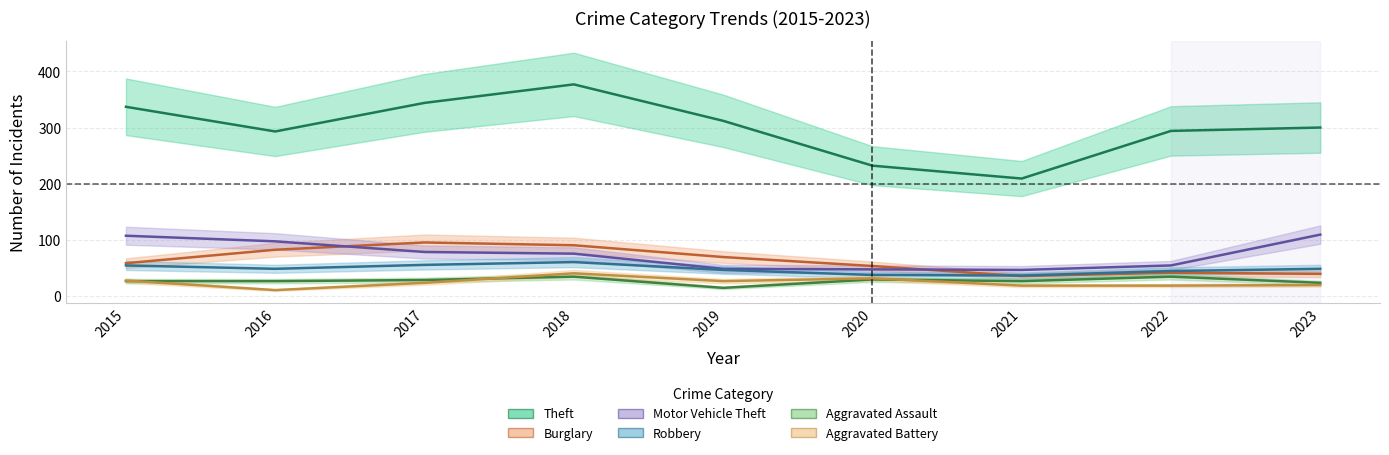

Reading left to right, list all the values displayed in this chart.

Theft: 337	293	344	377	312	232	209	294	300
Burglary: 58	82	95	90	69	53	35	41	39
Motor Vehicle Theft: 107	97	78	75	48	47	46	54	109
Robbery: 54	48	55	60	46	37	36	44	48
Aggravated Assault: 26	26	28	34	14	29	26	34	23
Aggravated Battery: 27	10	23	40	26	31	18	18	19